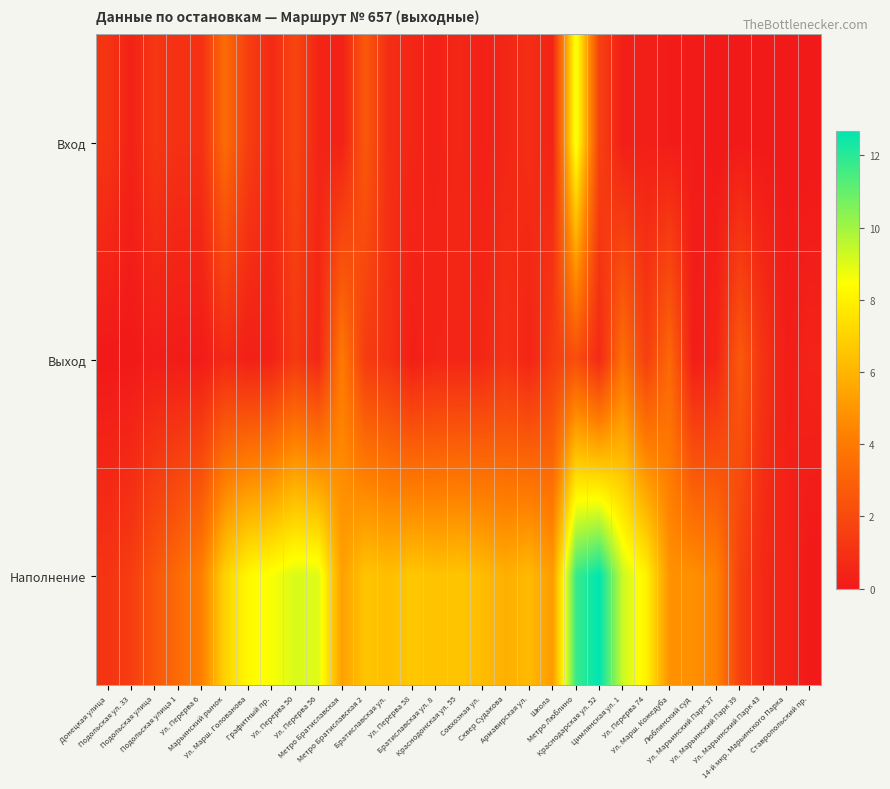

At how many categories does at least one series exceed 4?

23